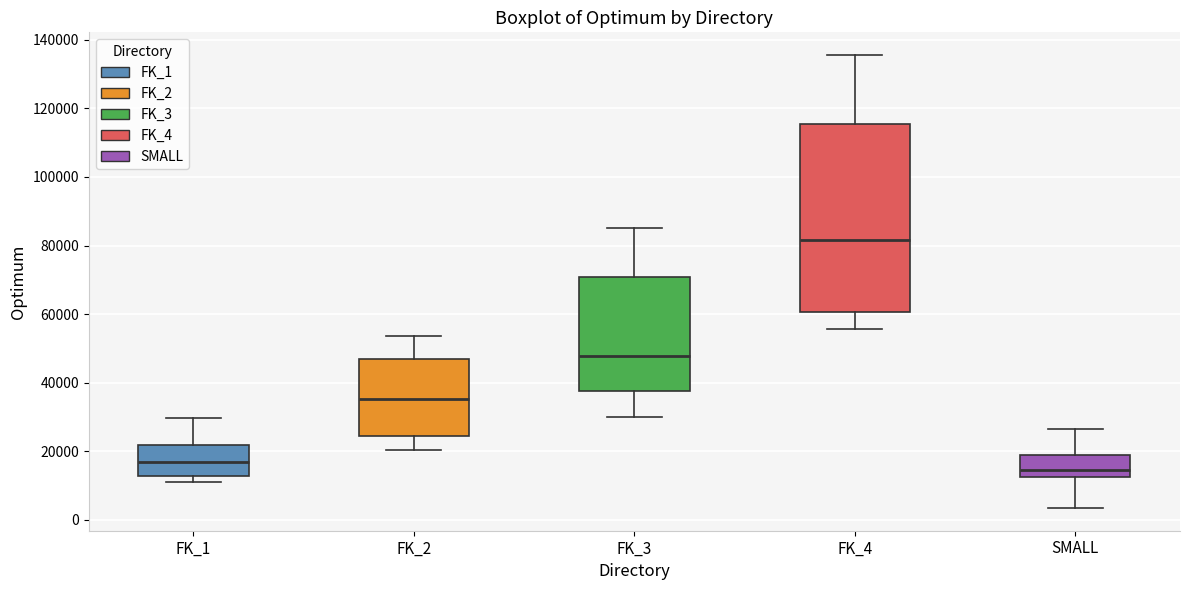

Reading left to right, read every box against the y-axis: the position of its median line, the range the box covers, and the ends of its whiskers. The values are not printed on the chart, so give them approximately, as read against the axis.

FK_1: median 16000, box 12000 to 22000, whiskers 12000 (just below the box's lower edge) to 30000
FK_2: median 36000, box 24000 to 46000, whiskers 20000 to 54000
FK_3: median 48000, box 38000 to 70000, whiskers 30000 to 86000
FK_4: median 82000, box 60000 to 116000, whiskers 56000 to 136000
SMALL: median 14000, box 12000 to 18000, whiskers 4000 to 26000